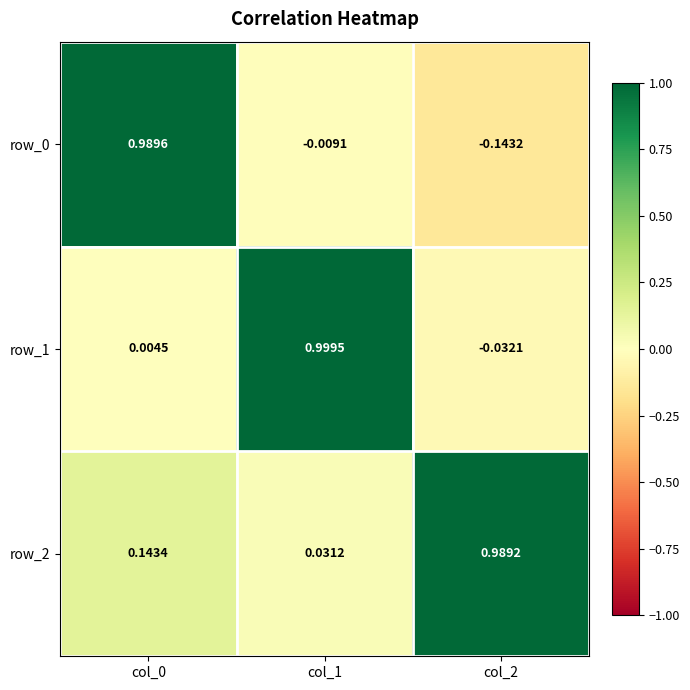

Is the value of row_1 at col_1 greater than the value of row_0 at col_0?

Yes